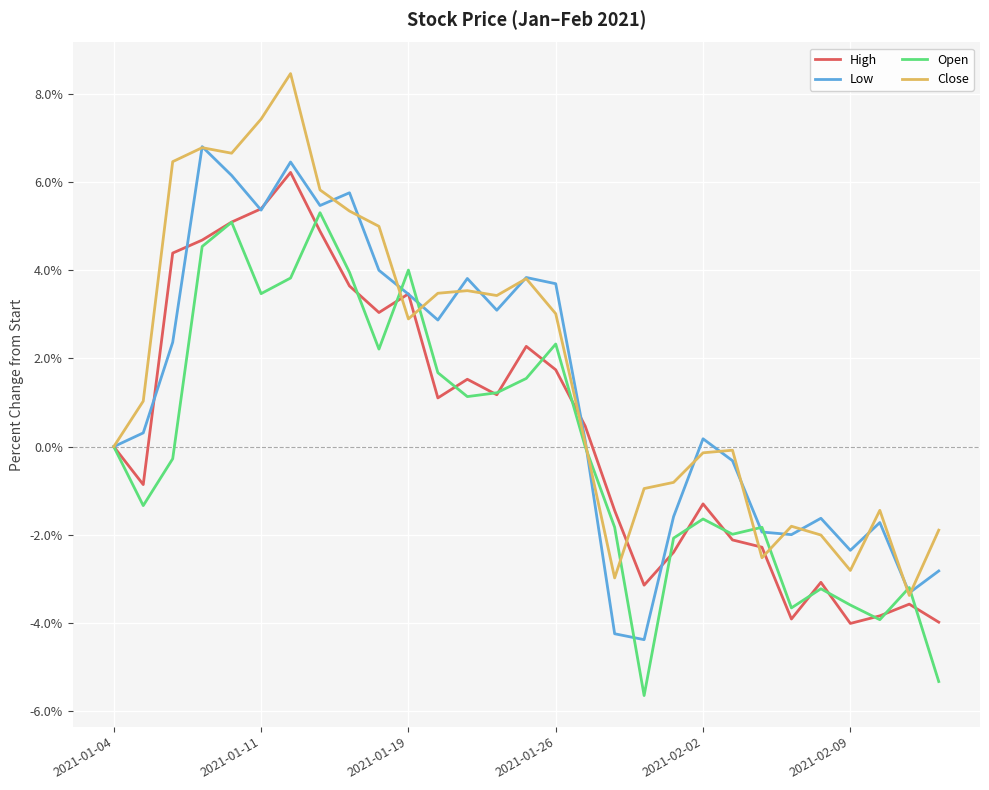

What is the highest value of the High series?

6.2